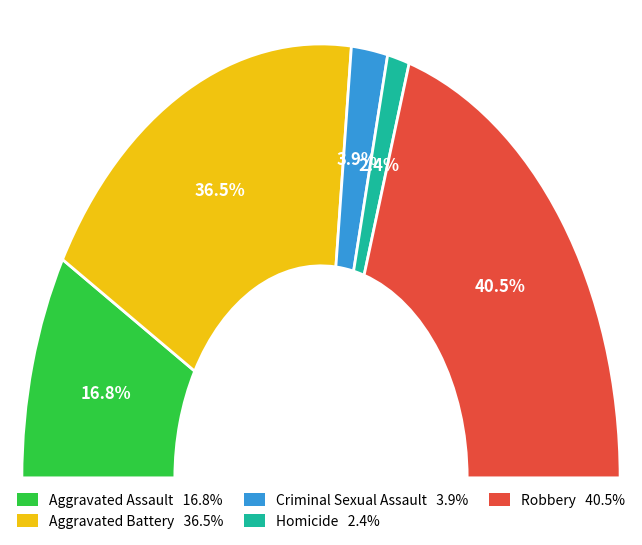

Is there a majority slice in this chart?

No